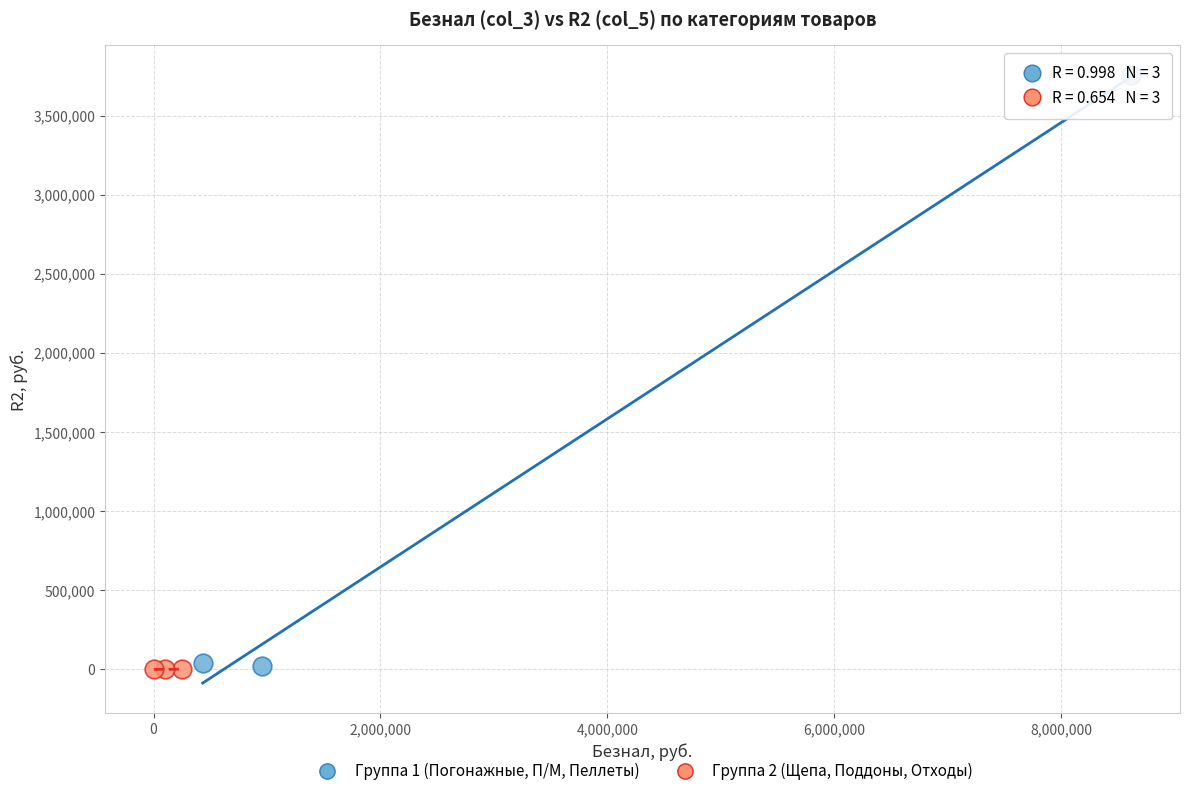

Which series has the largest Y range (max minus min)?

Группа 1 (Погонажные, П/М, Пеллеты)